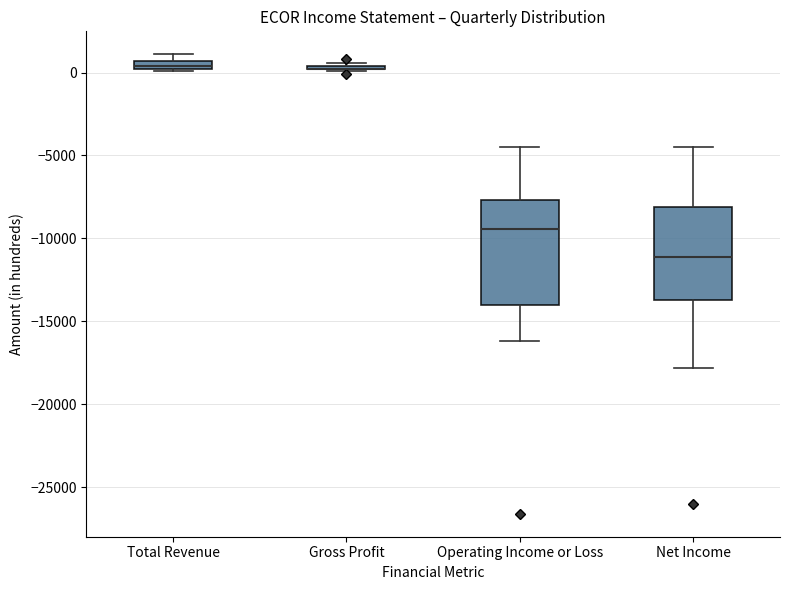

Comparing the boxes themselves (not the whiskers), which one is the tallest?

Operating Income or Loss